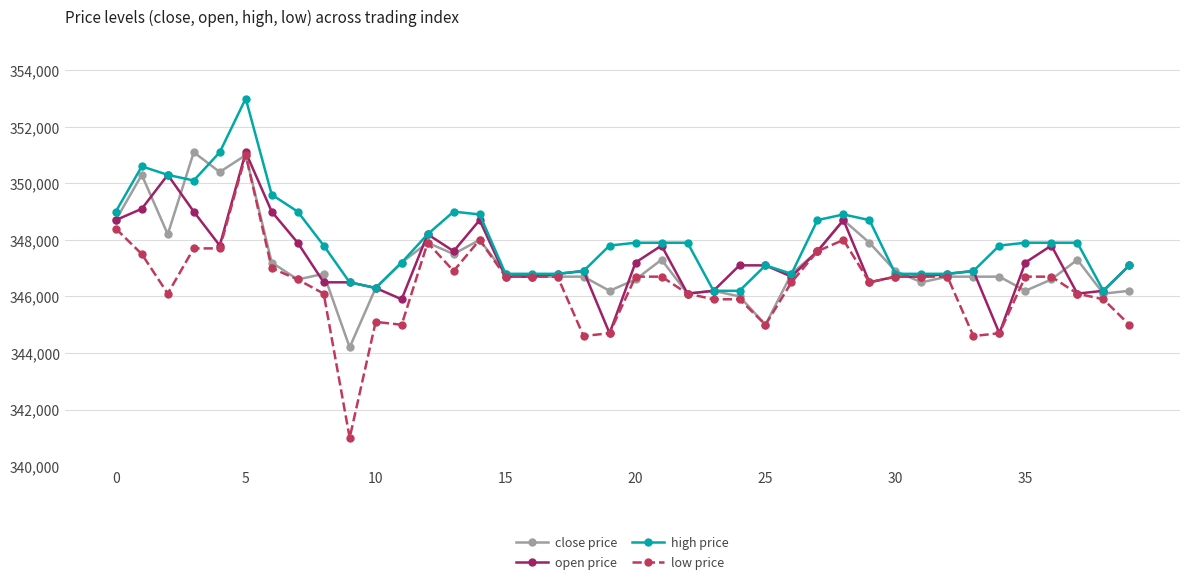

True or false: low price has more than 2 interior local peaks.

True